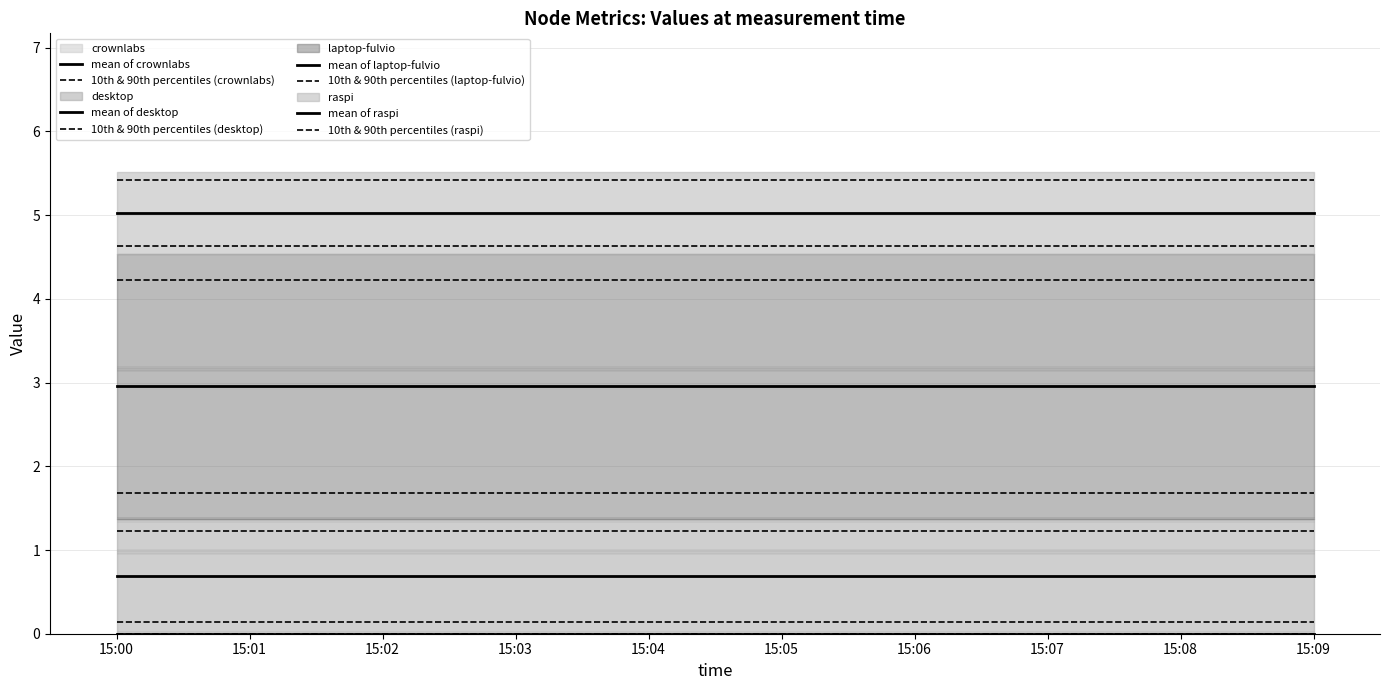

Which series has the largest total across all categories?

laptop-fulvio